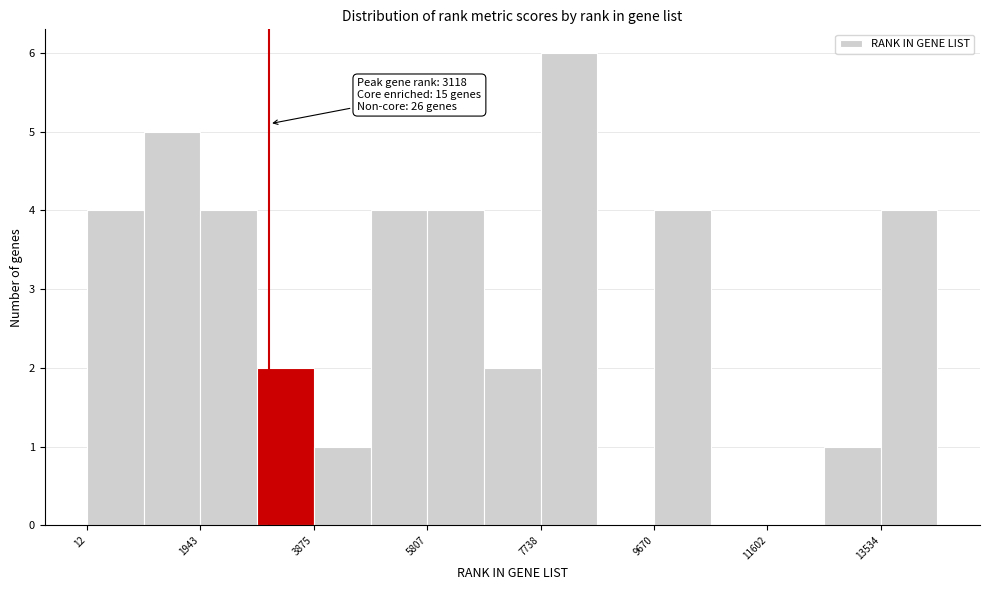

Which range on the x-axis has the tallest bar?

7800 to 8800